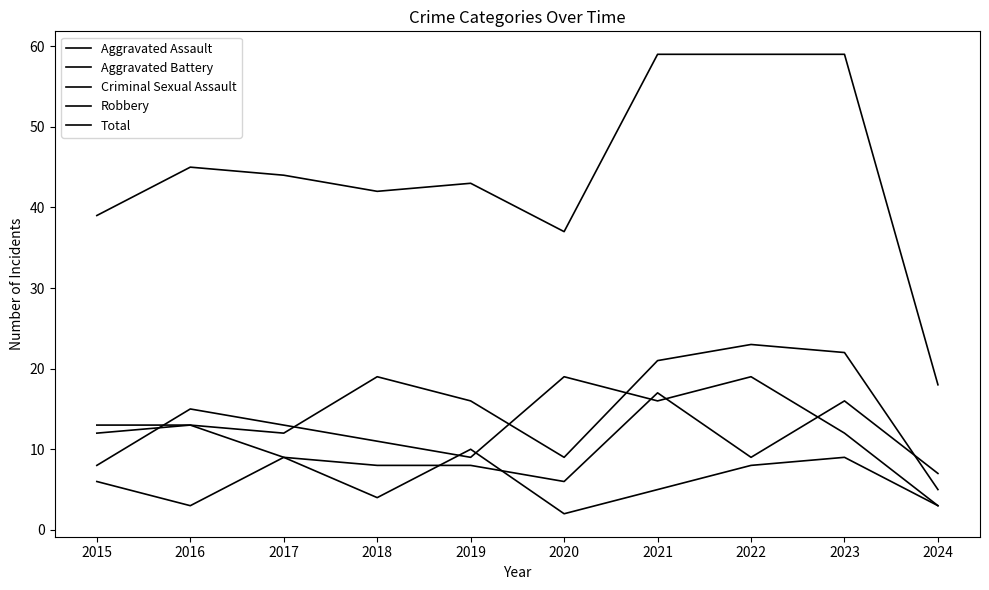

How many lines are shown in the chart?

5